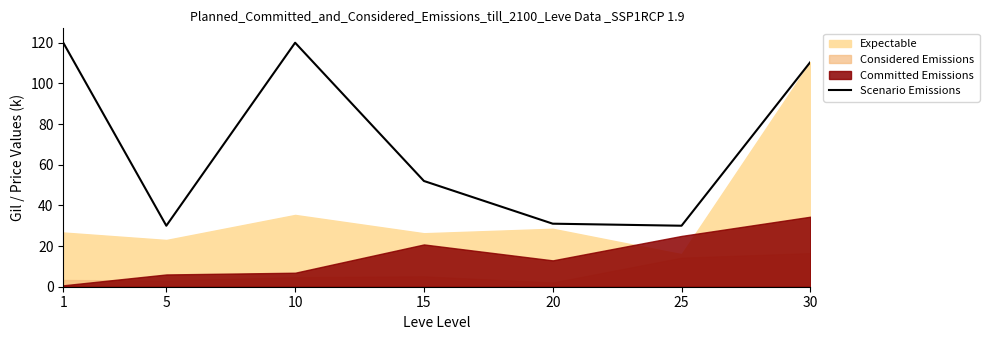

Reading left to right, transcribe all the data shown in this chart.

1=120.0	5=30.0	10=120.0	15=52.0	20=31.0	25=30.0	30=110.5